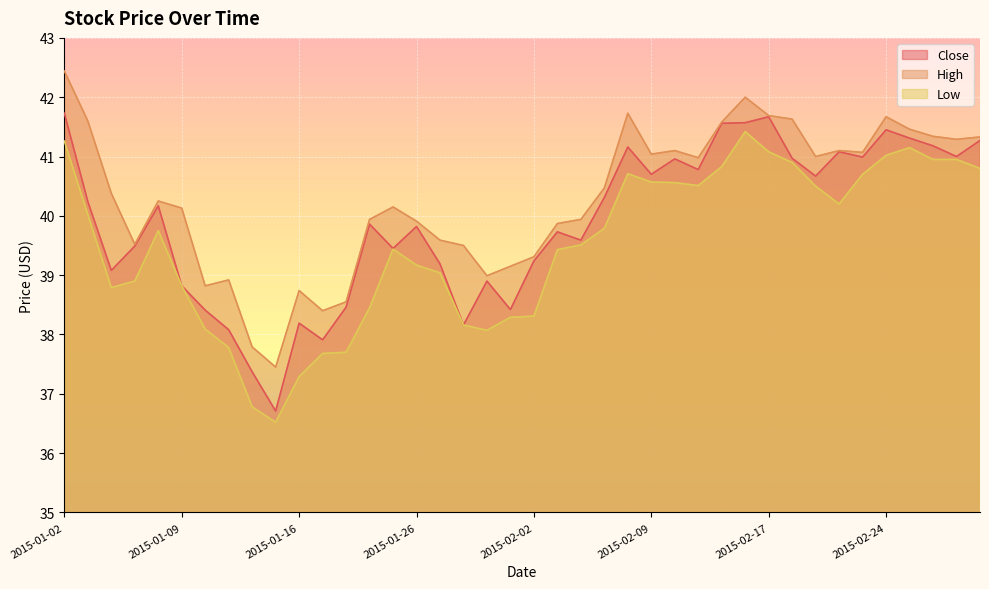

The value of Close at 2015-02-09 is 40.7. True or false?

True